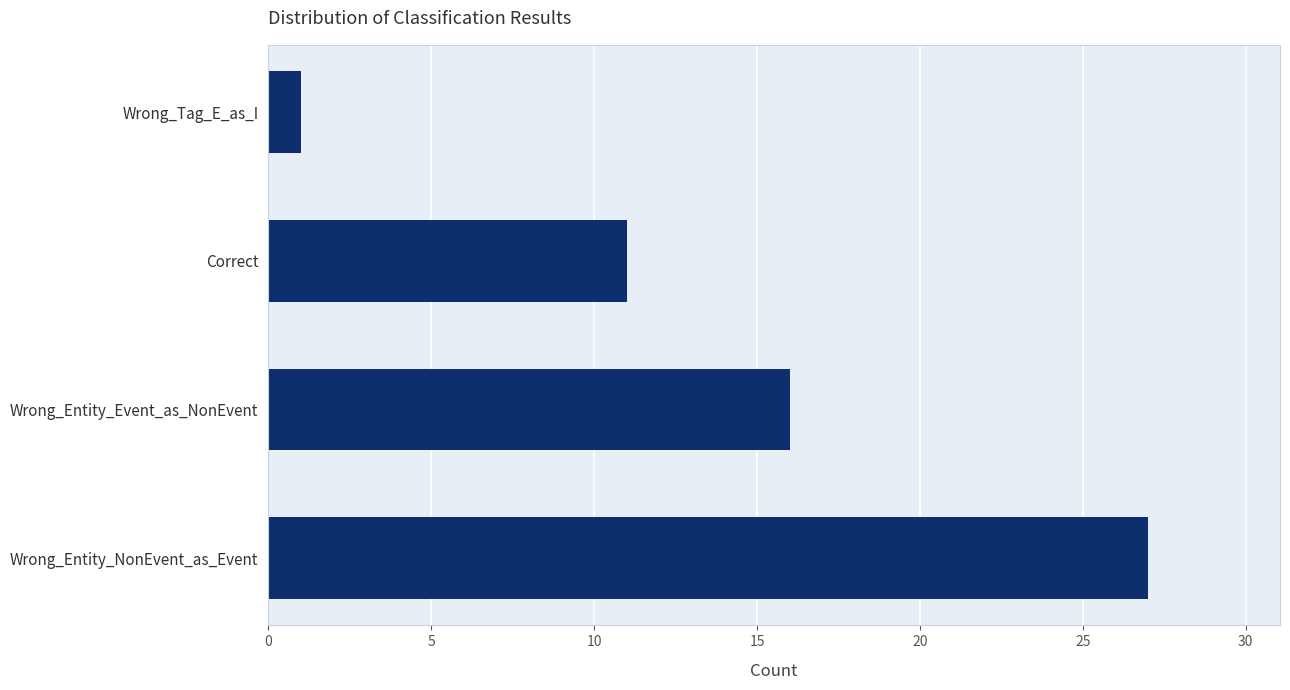

Reading bottom to top, transcribe all the data shown in this chart.

Wrong_Entity_NonEvent_as_Event=27	Wrong_Entity_Event_as_NonEvent=16	Correct=11	Wrong_Tag_E_as_I=1